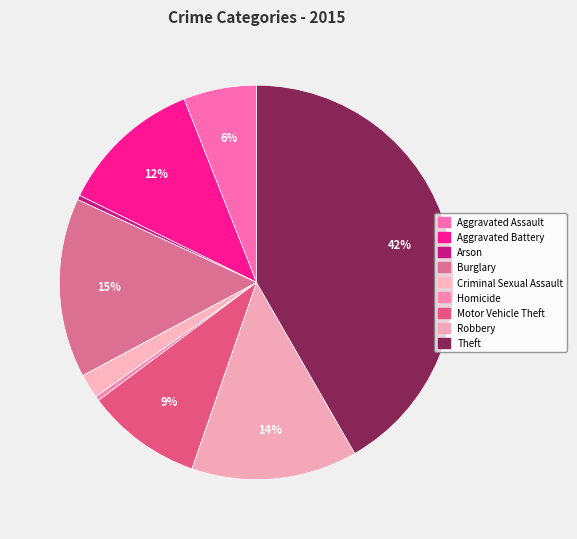

To the nearest percent, what is the average slice percentage?

11%